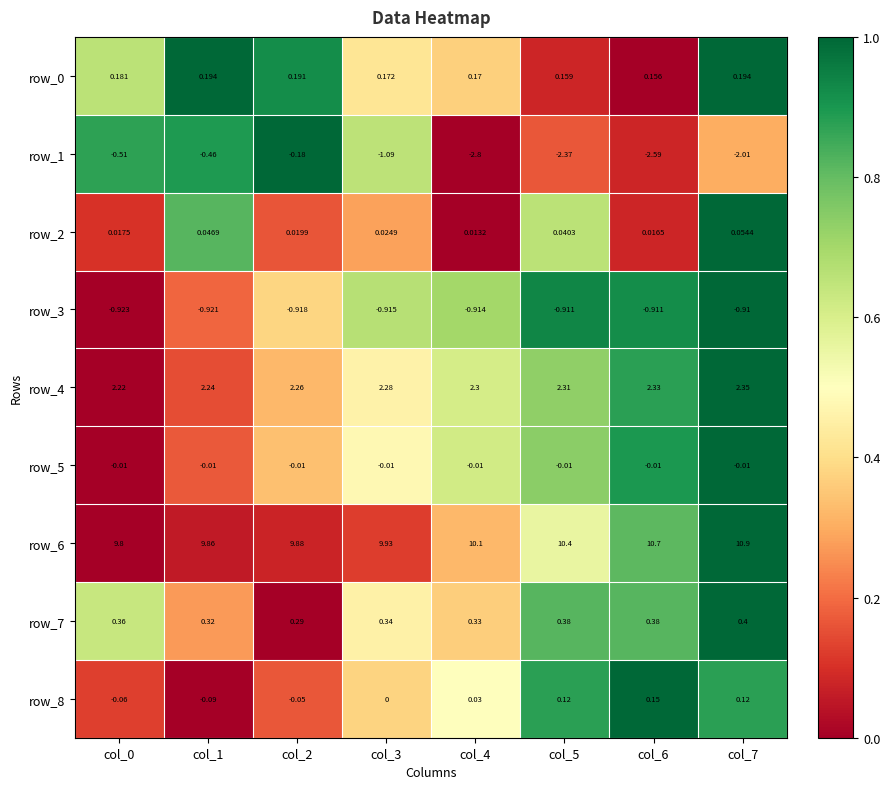

Between col_3 and col_7, which series saw the biggest shift?

row_6